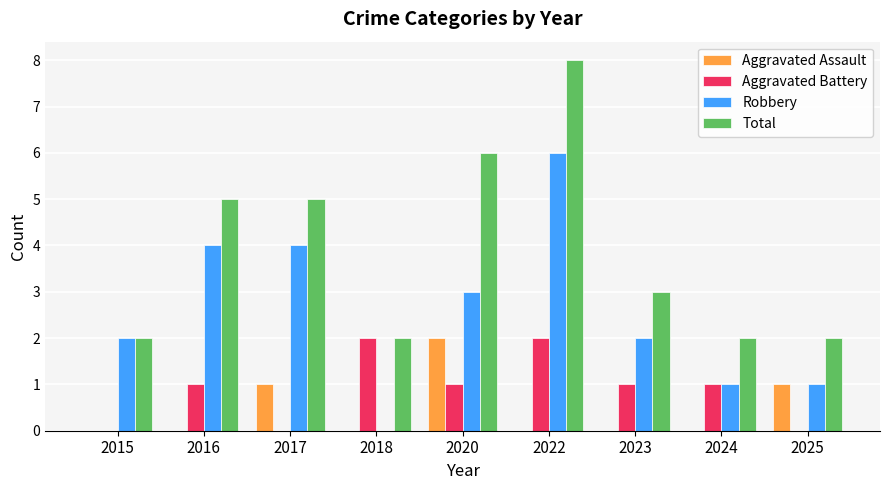

How many categories are shown in the chart?

9